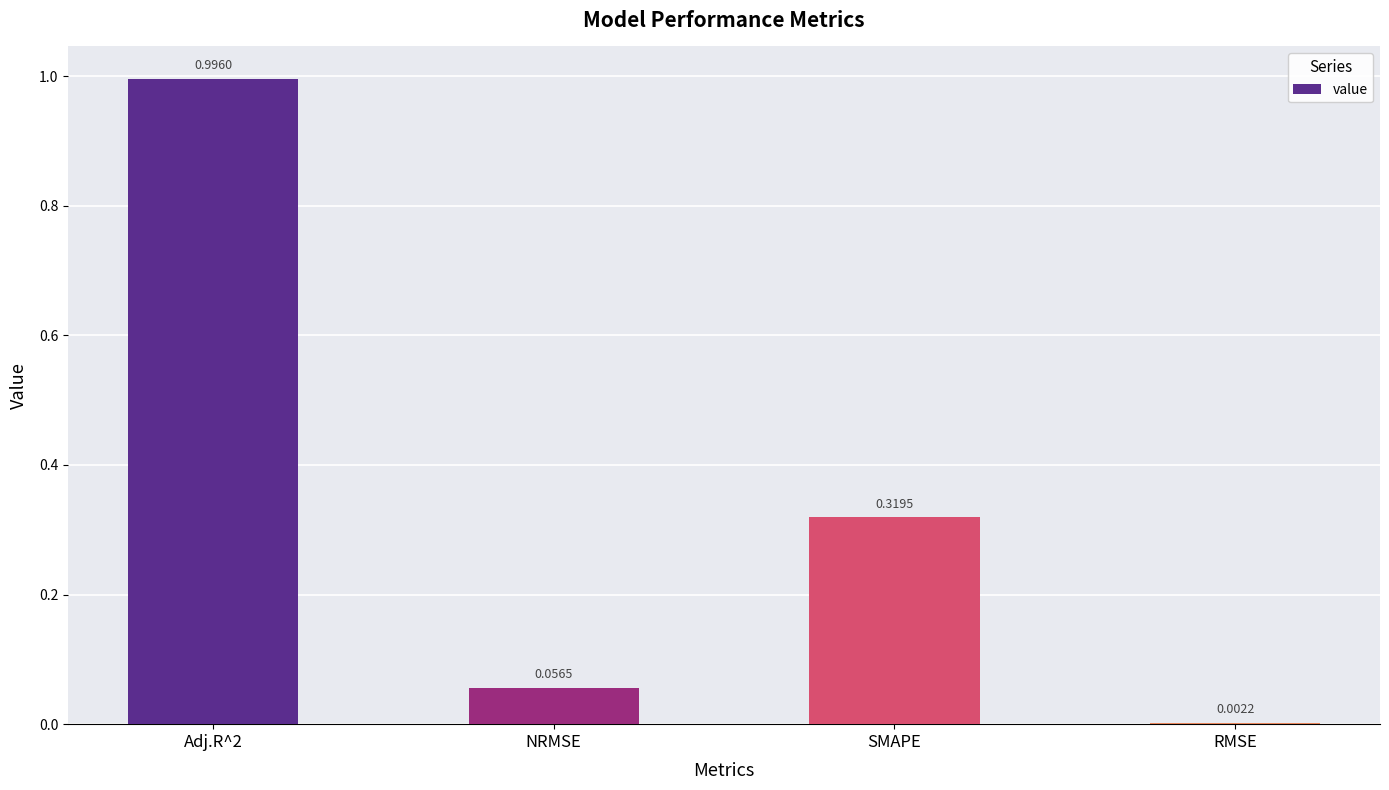

What is the change in value from NRMSE to SMAPE?

+0.3